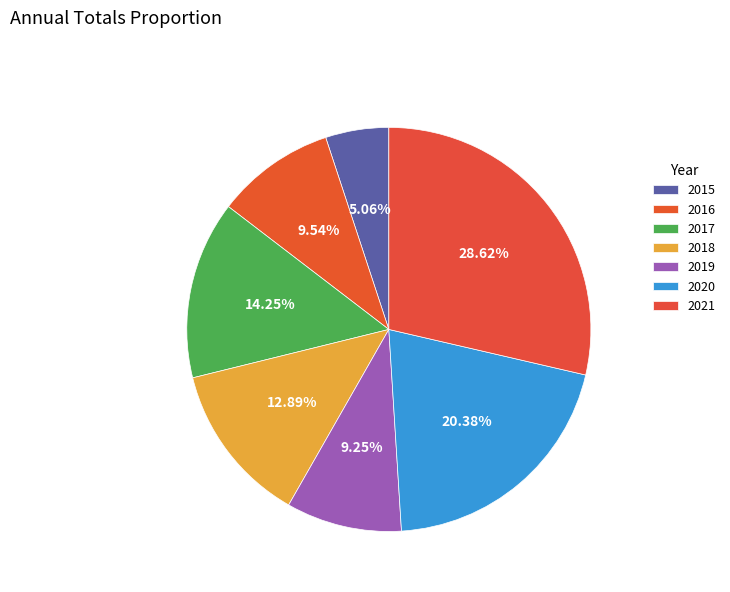

Is it true that 2015 is 1% of the pie?

False